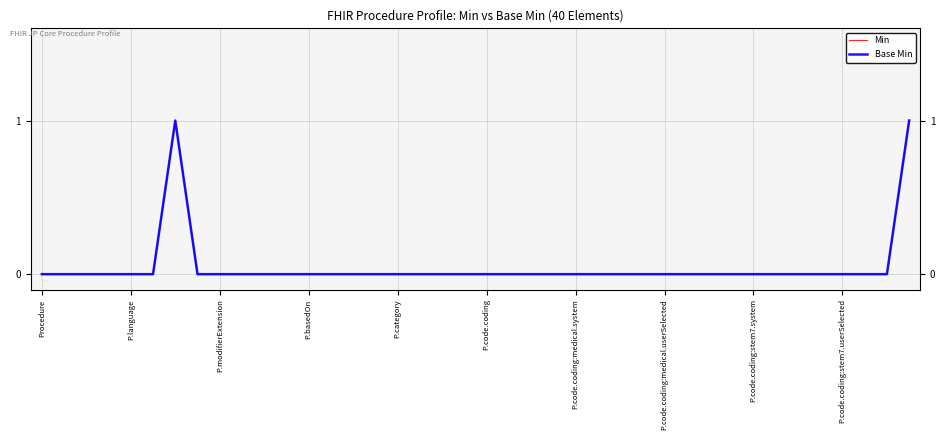

What are all the series names shown in the legend?

Min, Base Min